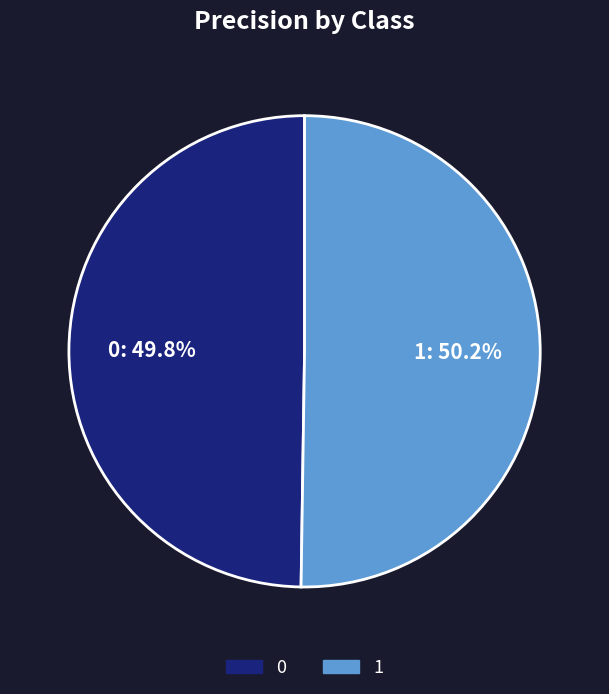

True or false: 1 accounts for 50% of the total.

True